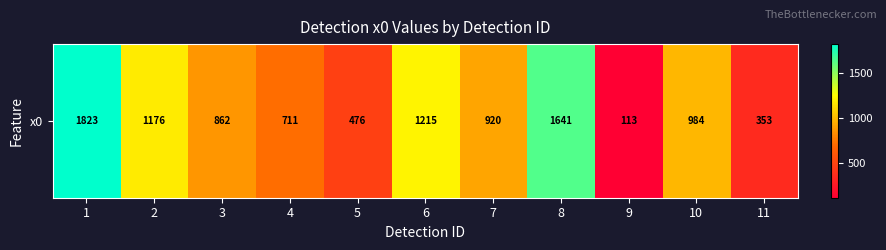

Is it true that the value at 8 is 774.5?

False